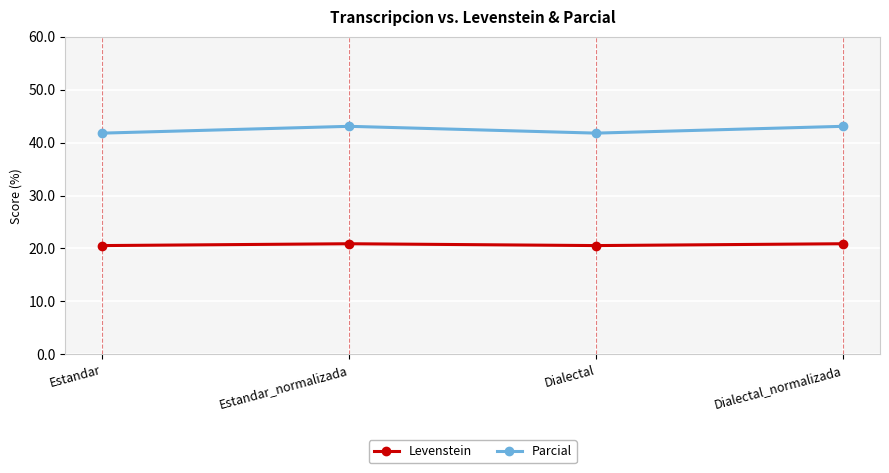

True or false: Parcial and Levenstein intersect in this chart.

False